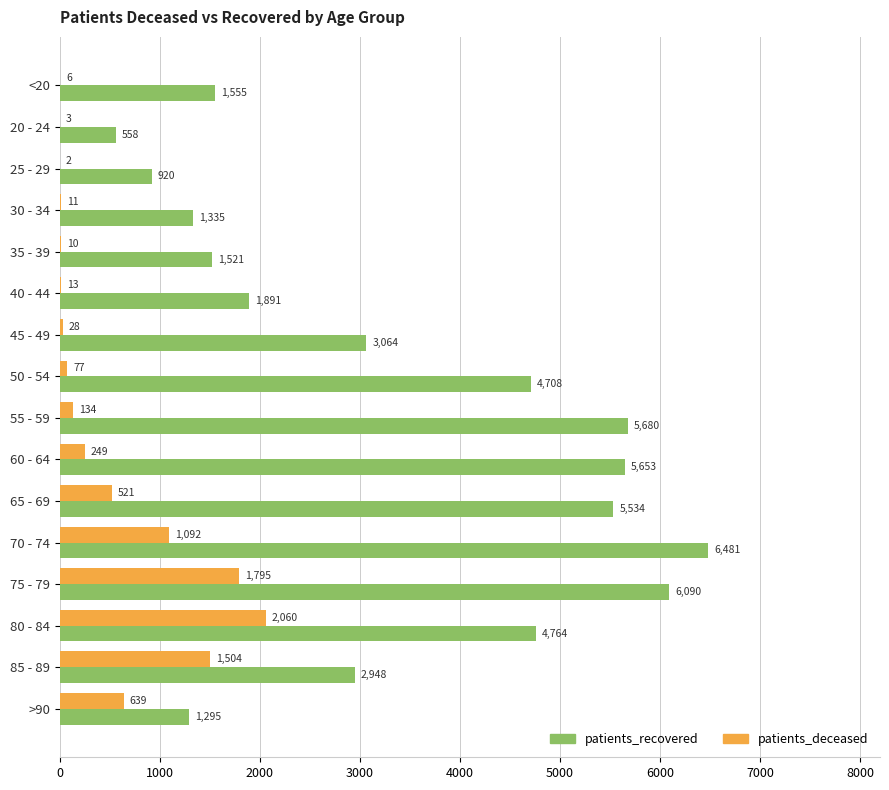

Is the value of patients_recovered at 40 - 44 greater than the value of patients_deceased at 85 - 89?

Yes